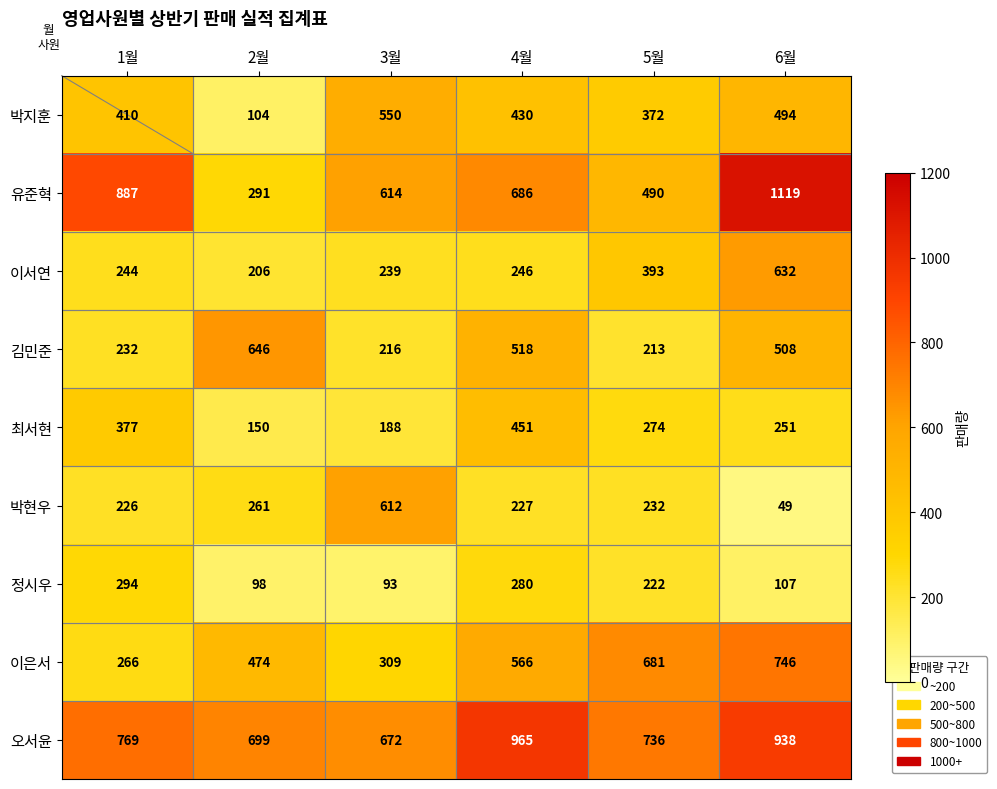

Count the number of categories in the chart.

6